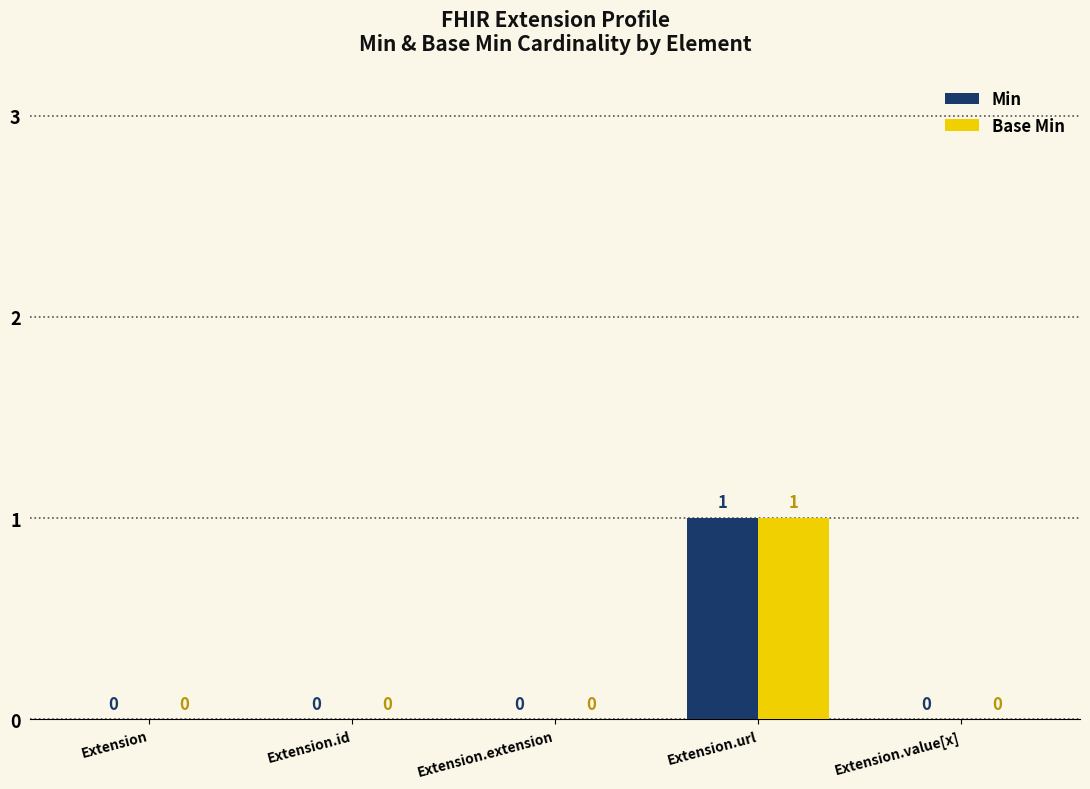

The Min series shows 0 at Extension. True or false?

True